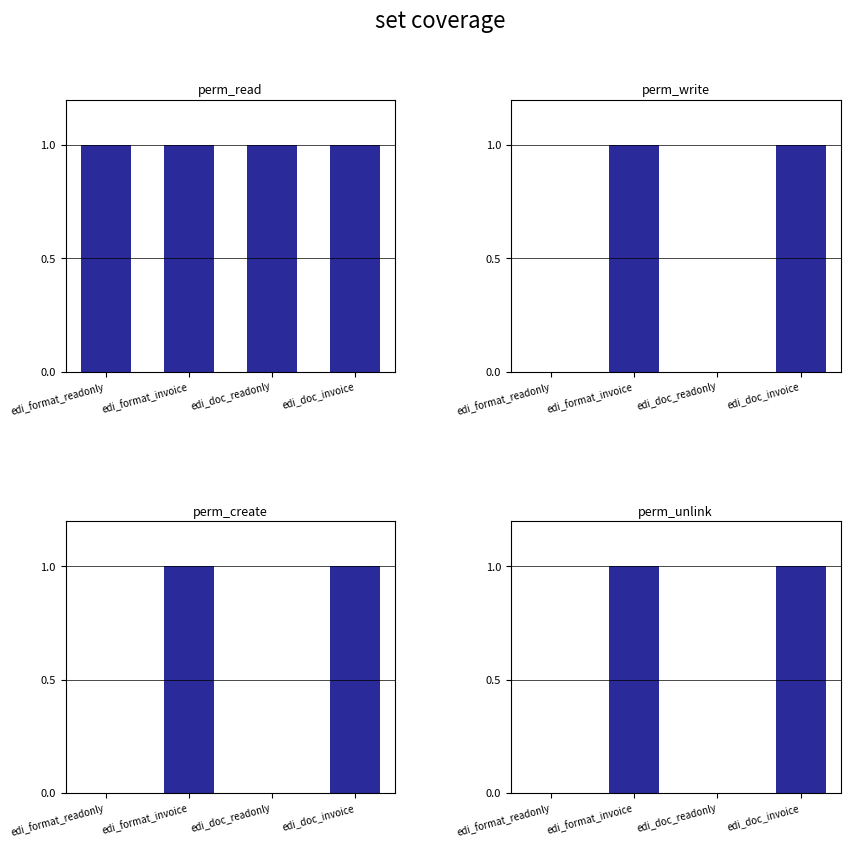

Reading left to right, list all the values displayed in this chart.

perm_read: edi_format_readonly=1	edi_format_invoice=1	edi_doc_readonly=1	edi_doc_invoice=1
perm_write: edi_format_readonly=0	edi_format_invoice=1	edi_doc_readonly=0	edi_doc_invoice=1
perm_create: edi_format_readonly=0	edi_format_invoice=1	edi_doc_readonly=0	edi_doc_invoice=1
perm_unlink: edi_format_readonly=0	edi_format_invoice=1	edi_doc_readonly=0	edi_doc_invoice=1